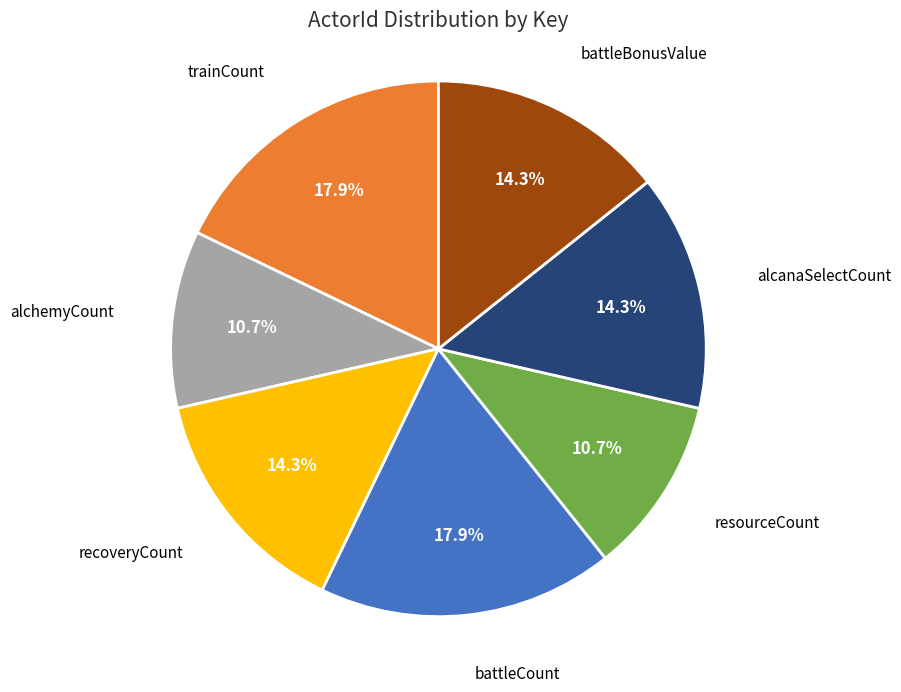

What percentage is NOT represented by alchemyCount?

89.3%